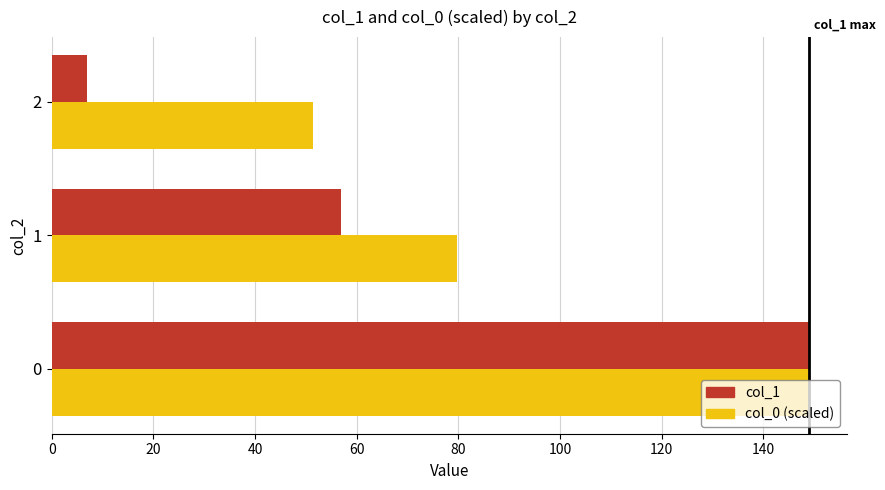

Rank the series by their average value, from lowest to highest.

col_1, col_0 (scaled)